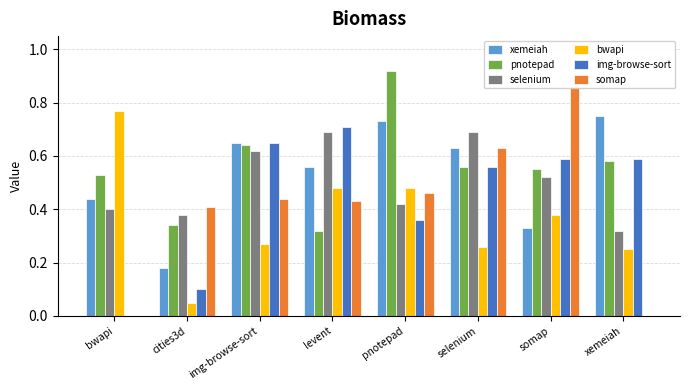

Which series has the largest total across all categories?

pnotepad.csv